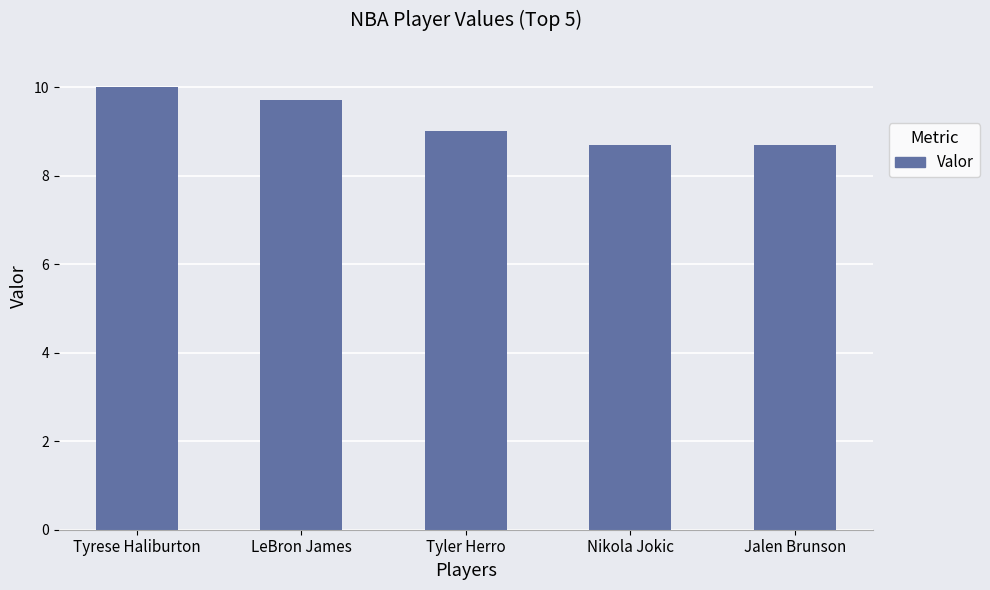

Which has a higher value, Nikola Jokic or Tyler Herro?

Tyler Herro